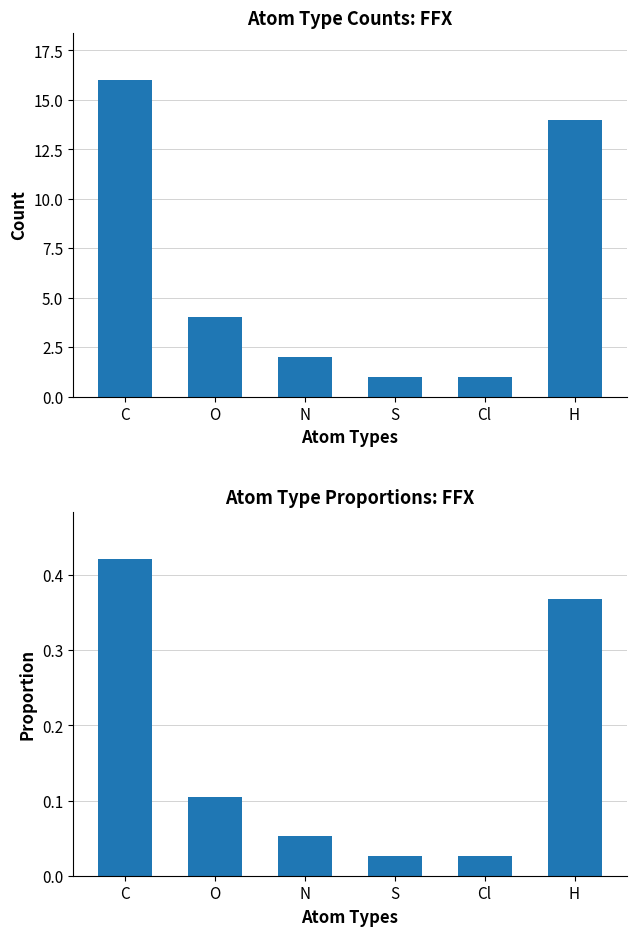

Is it true that Count equals 1.0 at S?

True